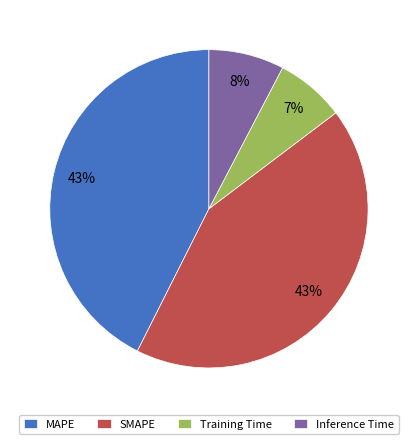

How many slices are in this pie chart?

4